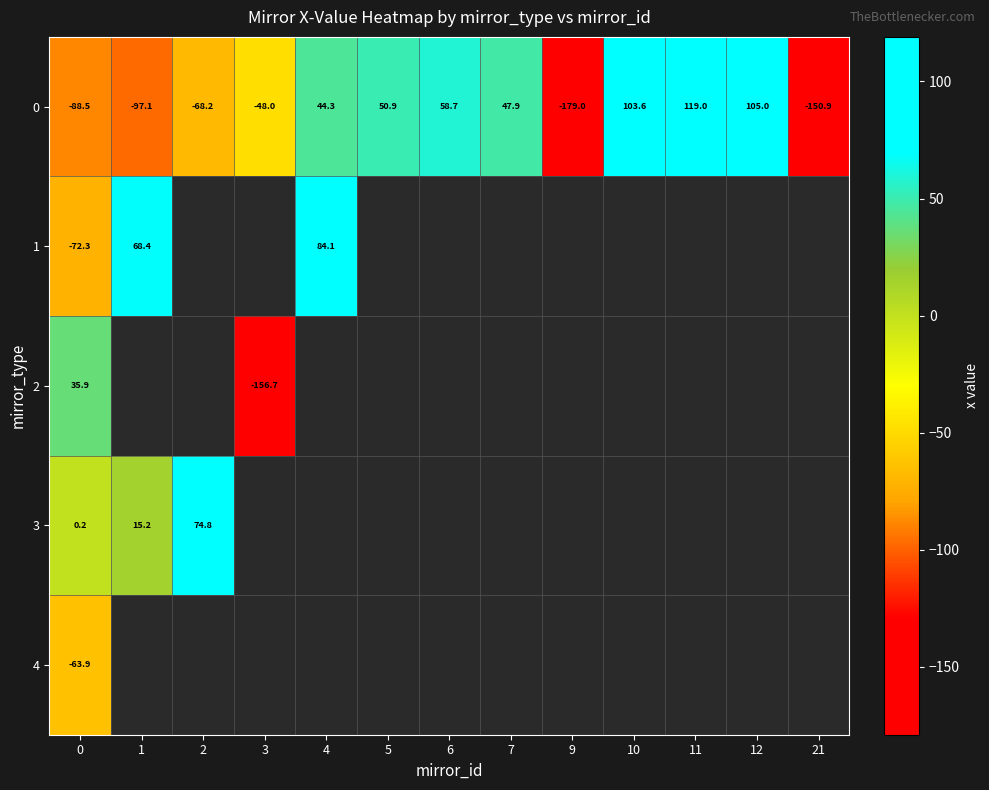

The 2 series shows -94.3 at 3. True or false?

False